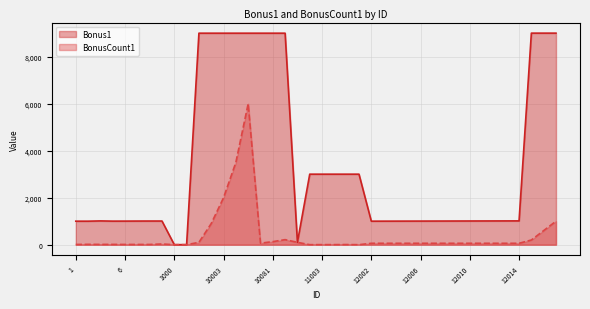

True or false: BonusCount1 has more than 2 points higher than both neighbors.

True